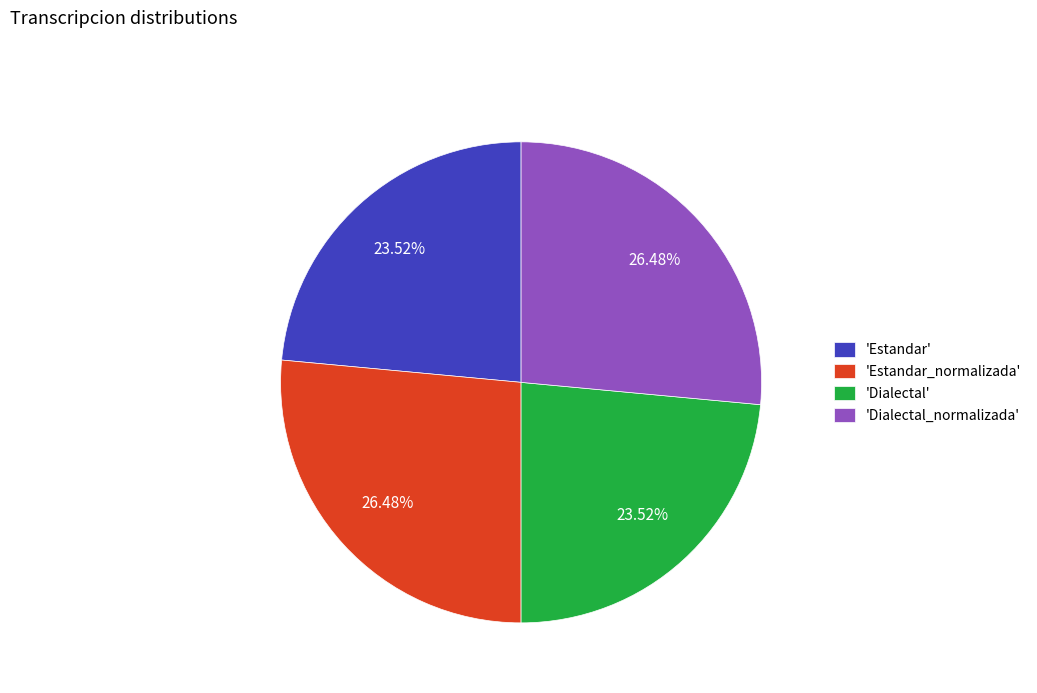

Between 'Dialectal_normalizada' and 'Dialectal', which is larger?

'Dialectal_normalizada'